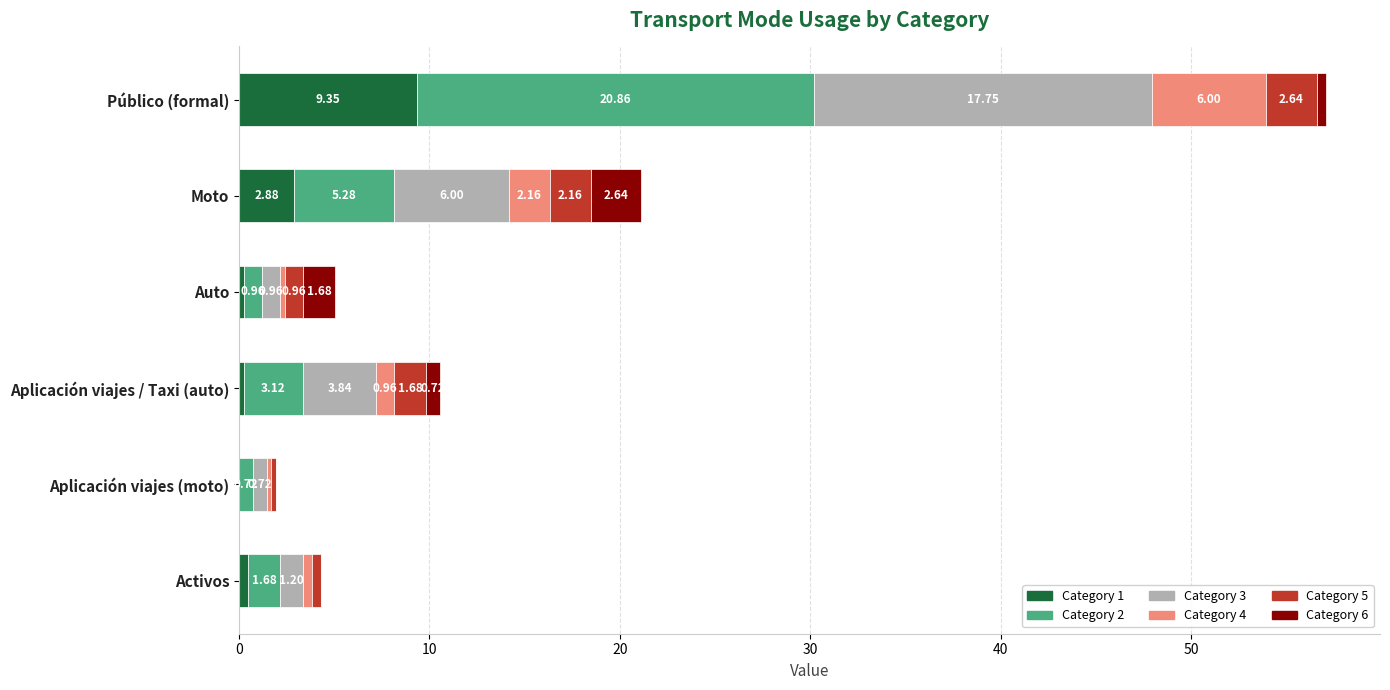

What is the total value across all series at Público (formal)?

57.1